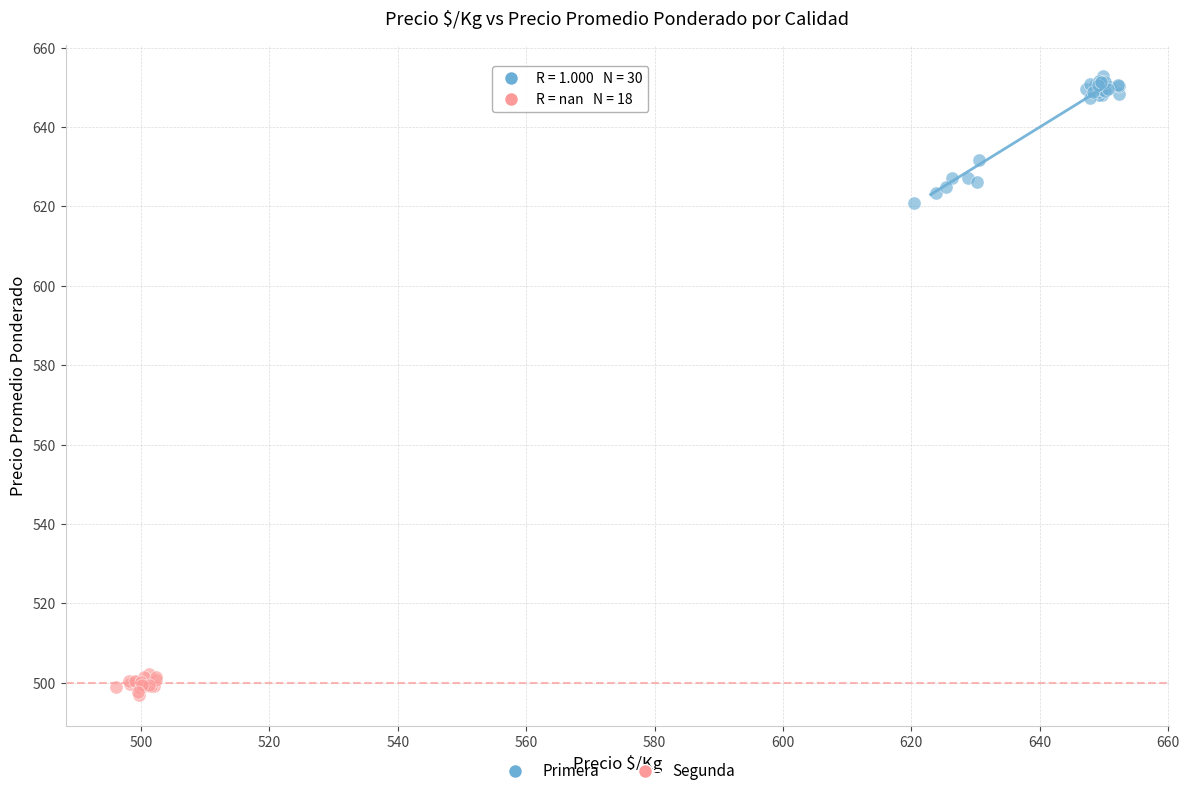

Which series has the largest Y range (max minus min)?

Primera